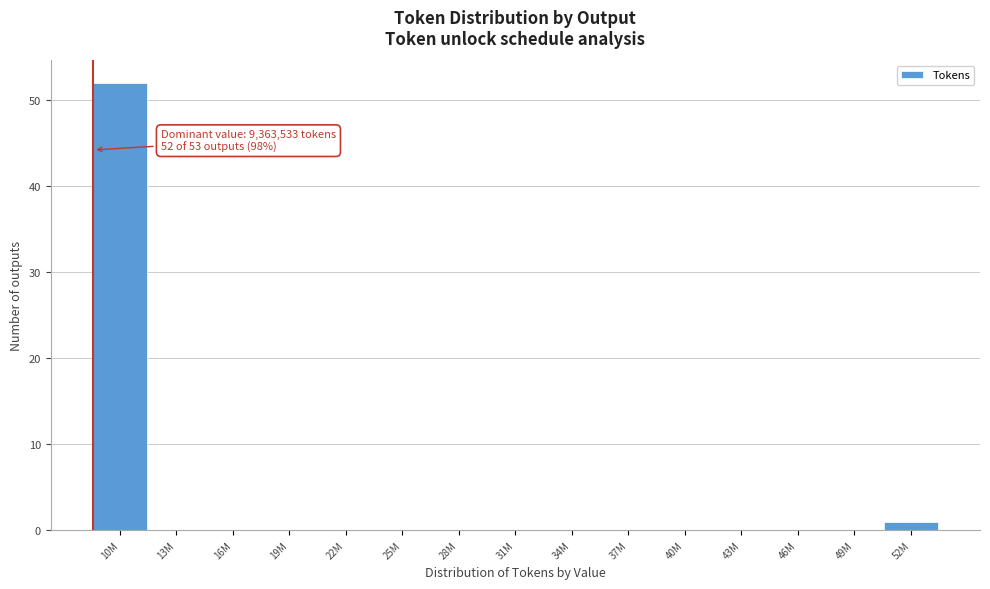

Reading left to right, transcribe all the data shown in this chart.

10M=52	13M=0	16M=0	19M=0	22M=0	25M=0	28M=0	31M=0	34M=0	37M=0	40M=0	43M=0	46M=0	49M=0	52M=1